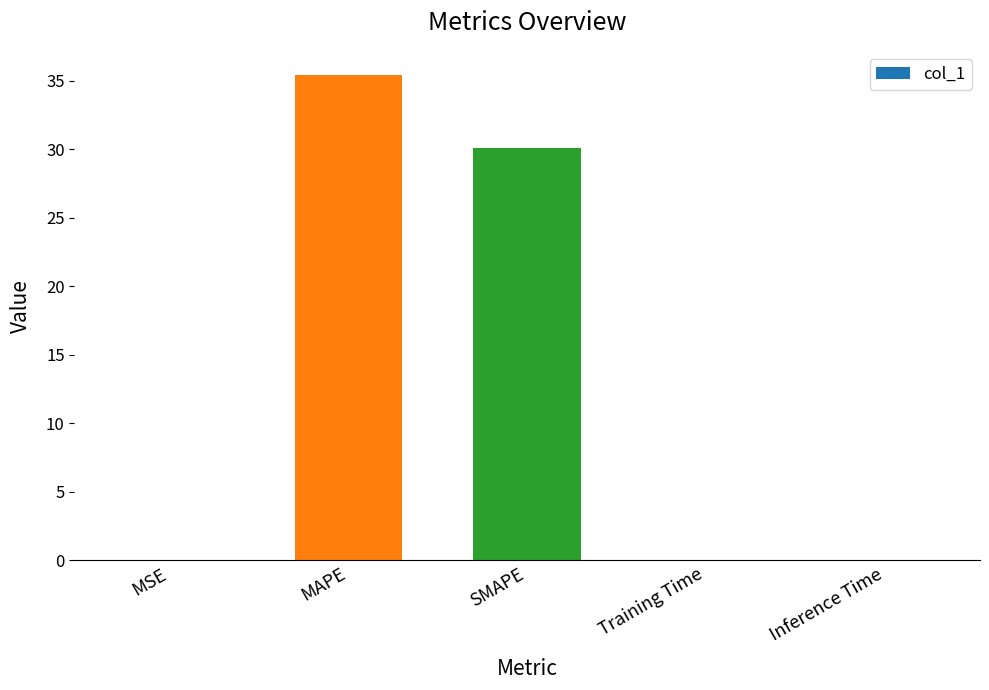

At which label is the value closest to 17?

SMAPE